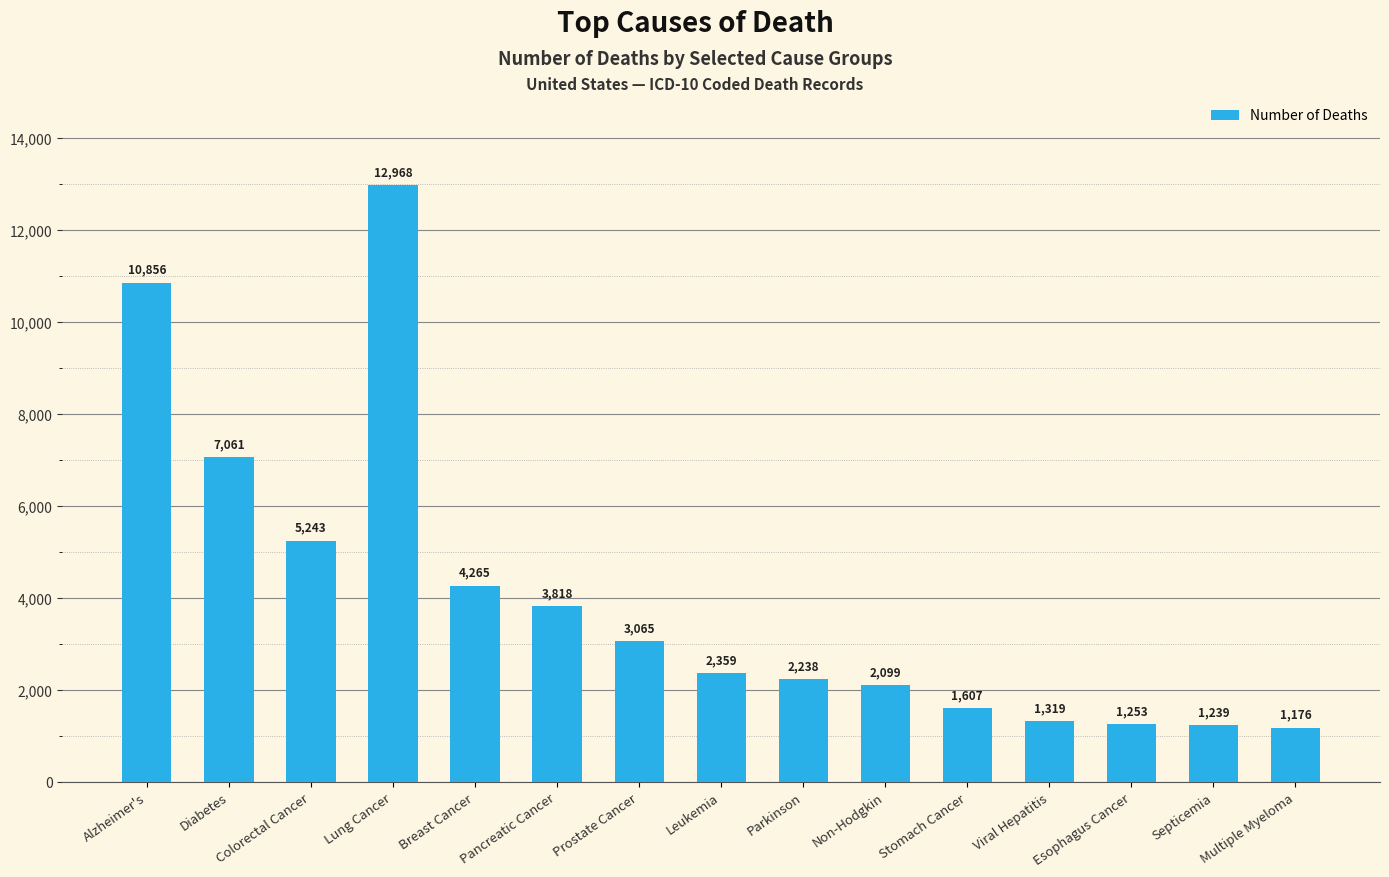

How many bars are there in total?

15